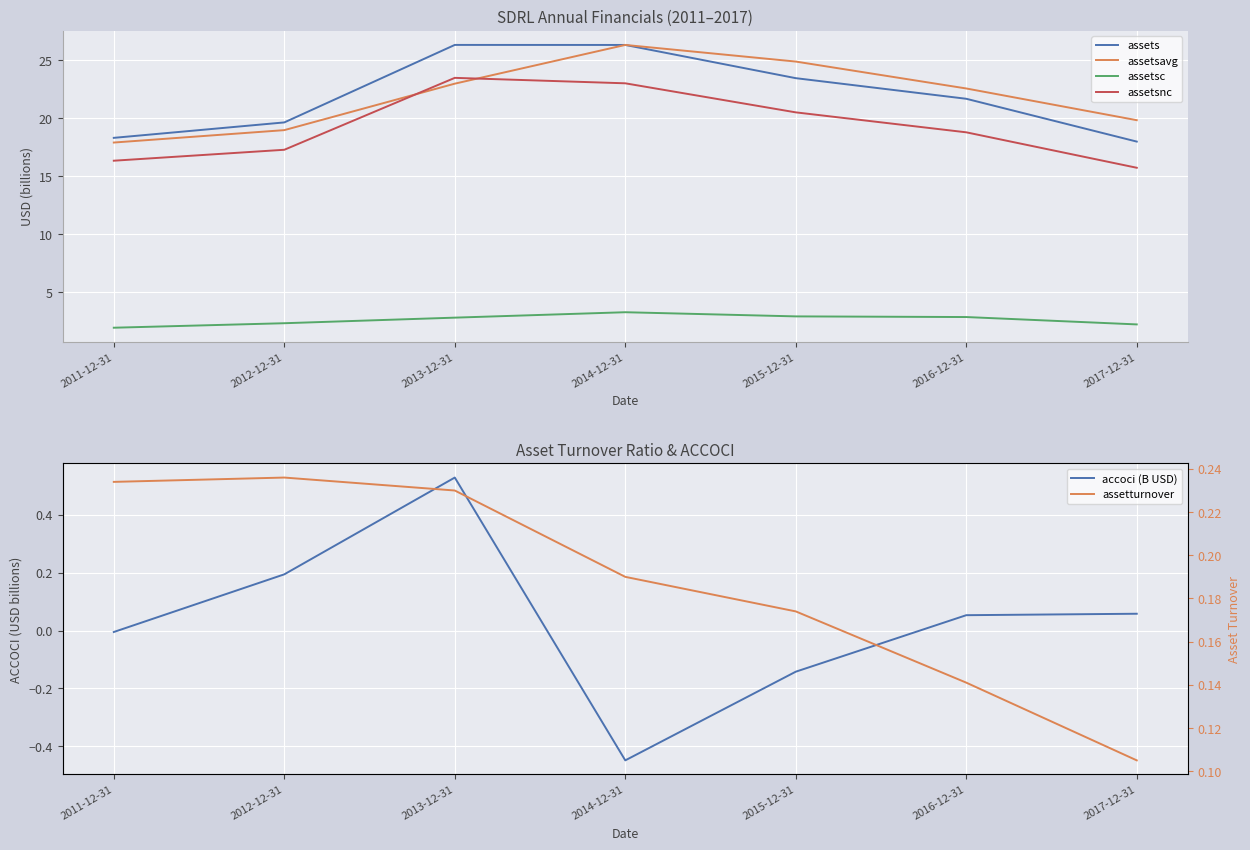

How many categories are shown in the chart?

7